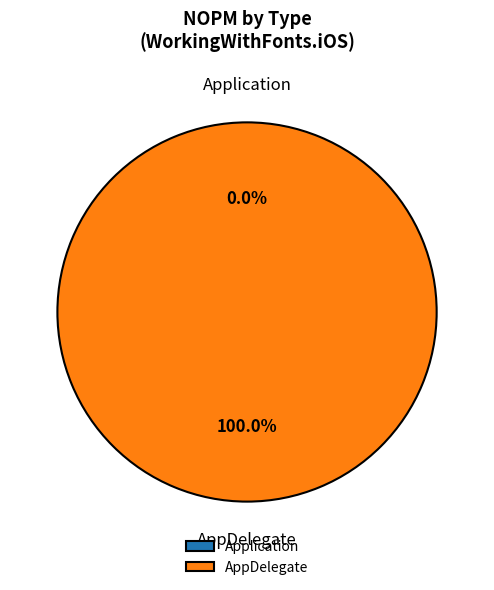

Is AppDelegate the majority of the pie?

Yes